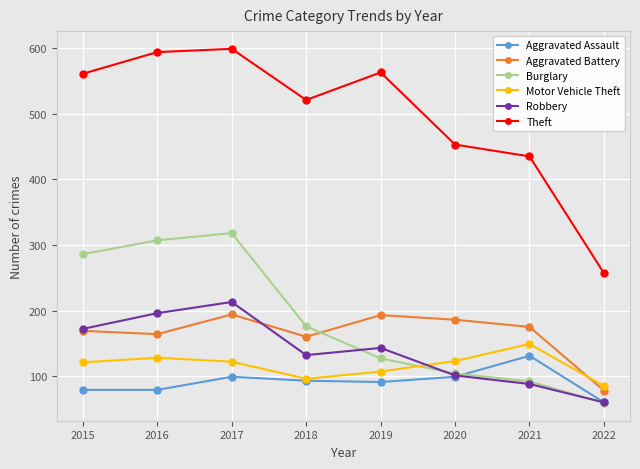

True or false: Aggravated Battery and Aggravated Assault intersect in this chart.

False